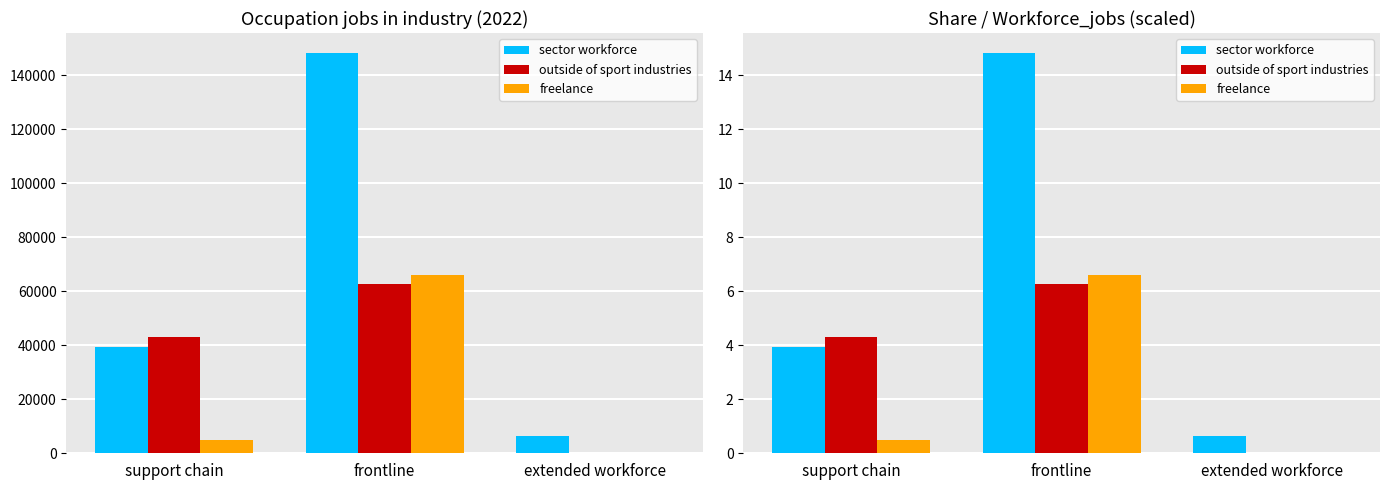

What is the maximum value shown in the chart?

14.8